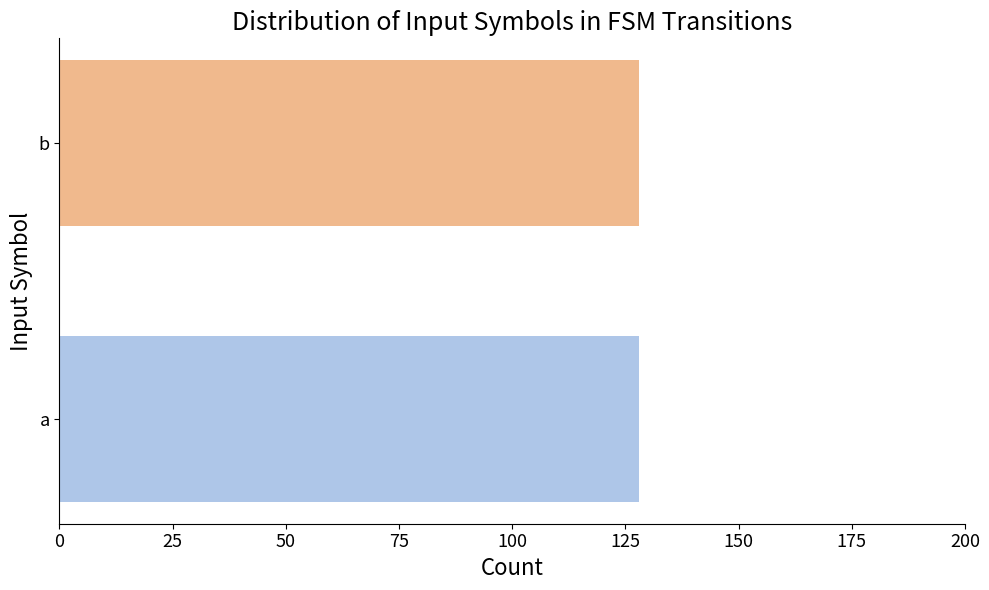

Which has a higher value, b or a?

a